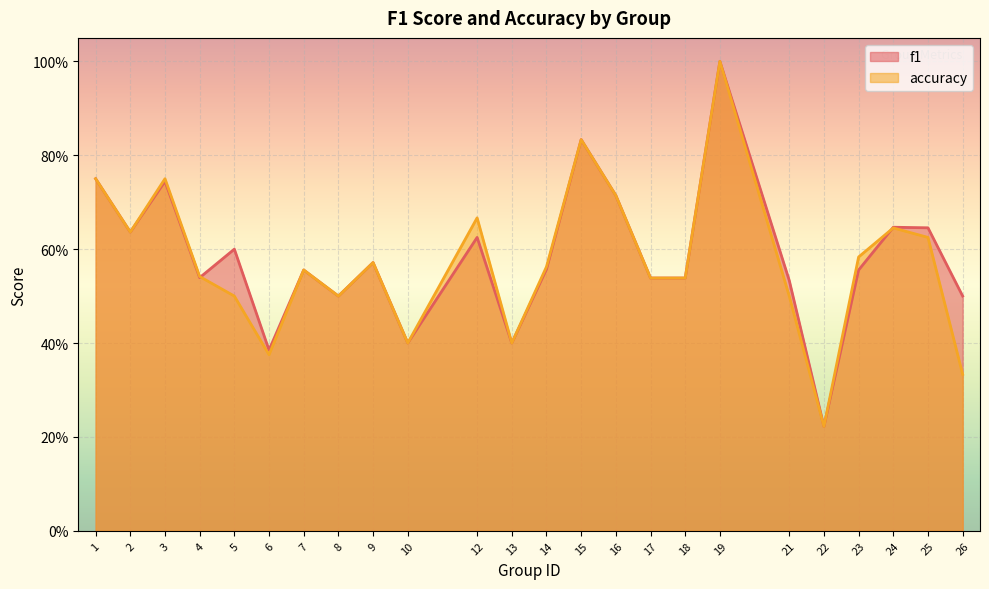

What are all the series names shown in the legend?

f1, accuracy